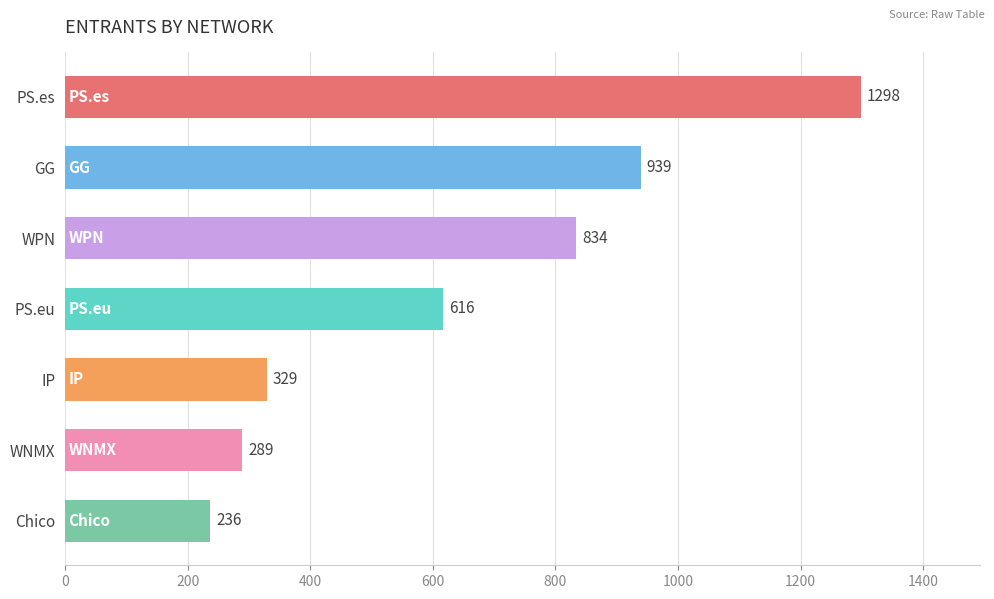

Reading top to bottom, what are all the values shown in this chart?

1298	939	834	616	329	289	236